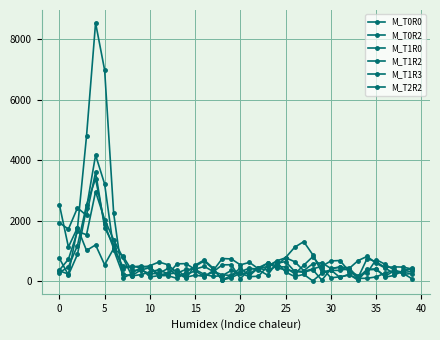

How many series are shown in this chart?

6